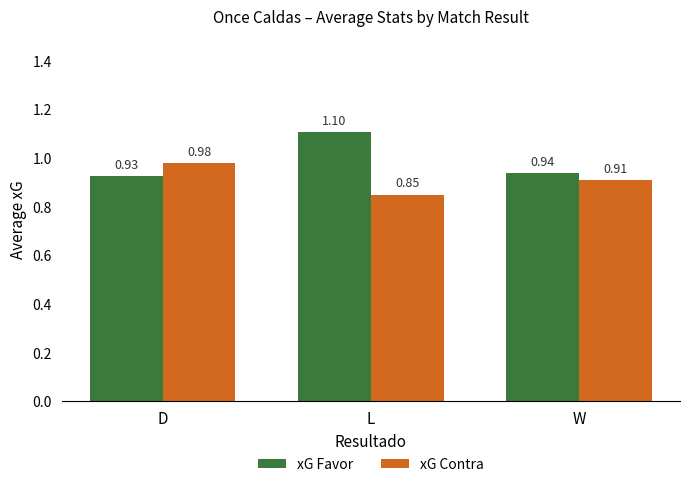

How many xG Favor values are between 0 and 1?

2